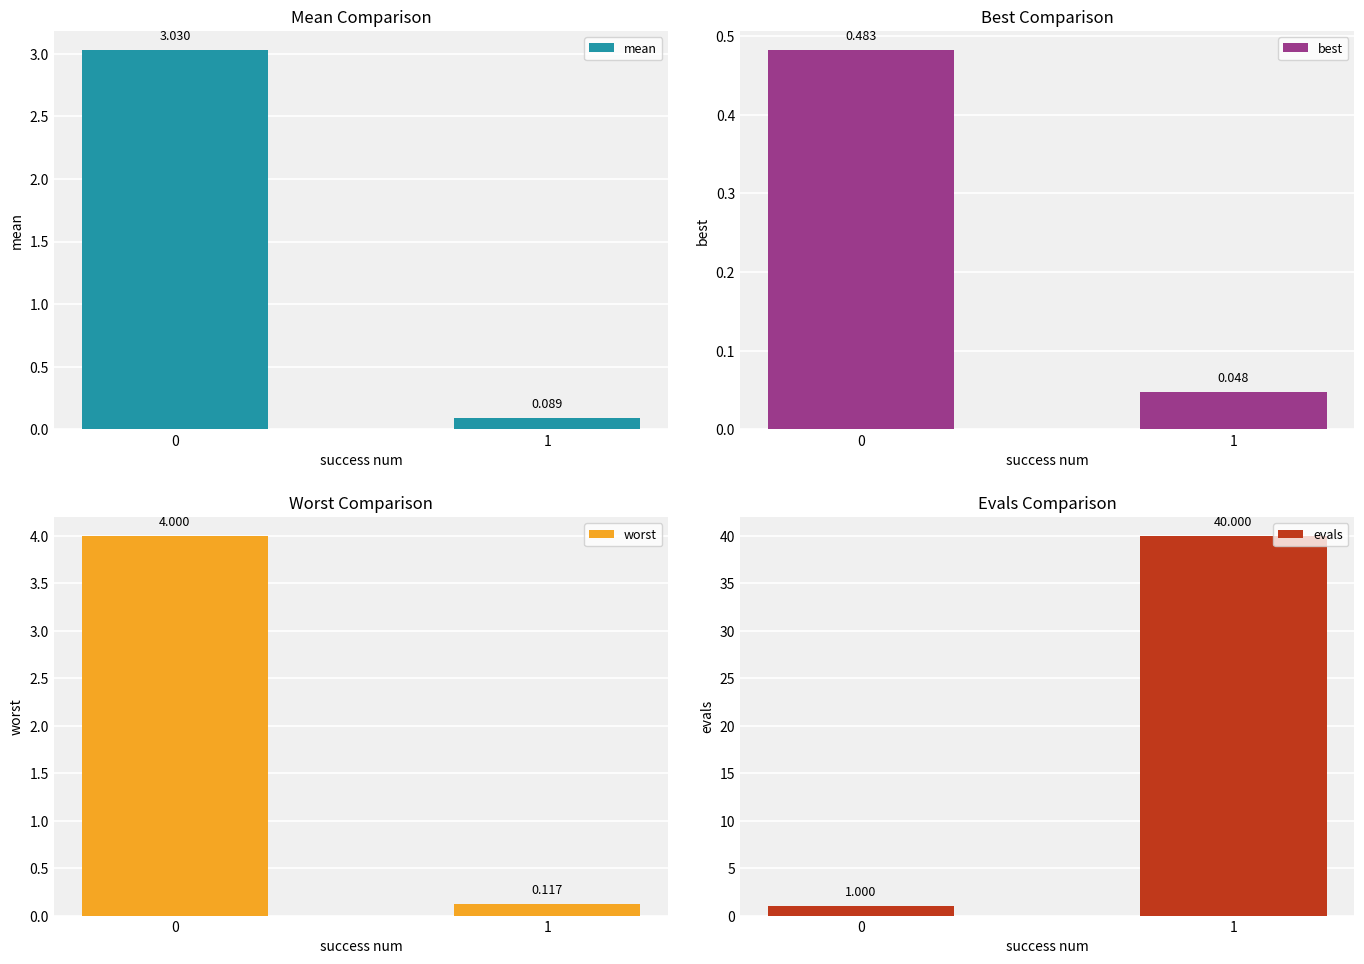

What is the difference between the highest and lowest values at 0?

3.5